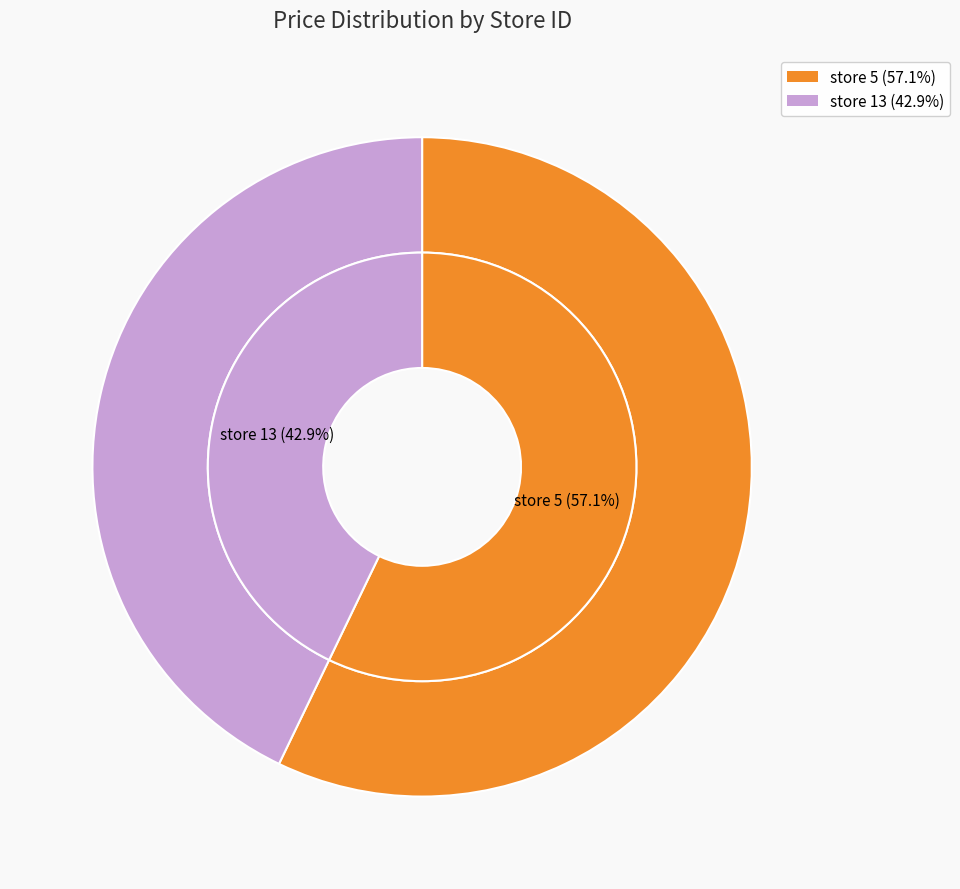

Count the number of slices in the pie.

2